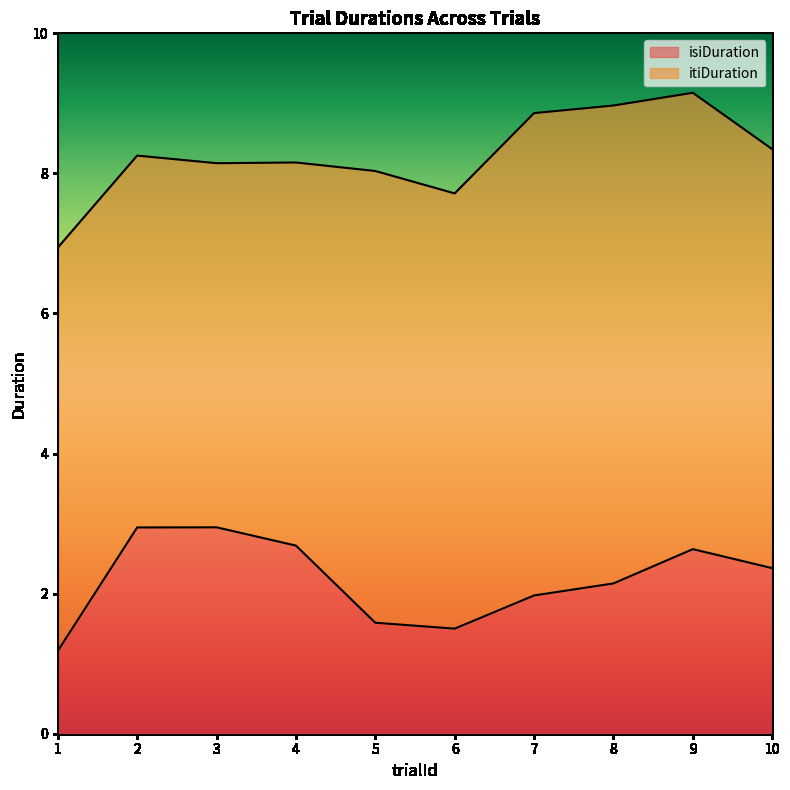

What is the change in value from 3 to 9?

-0.3